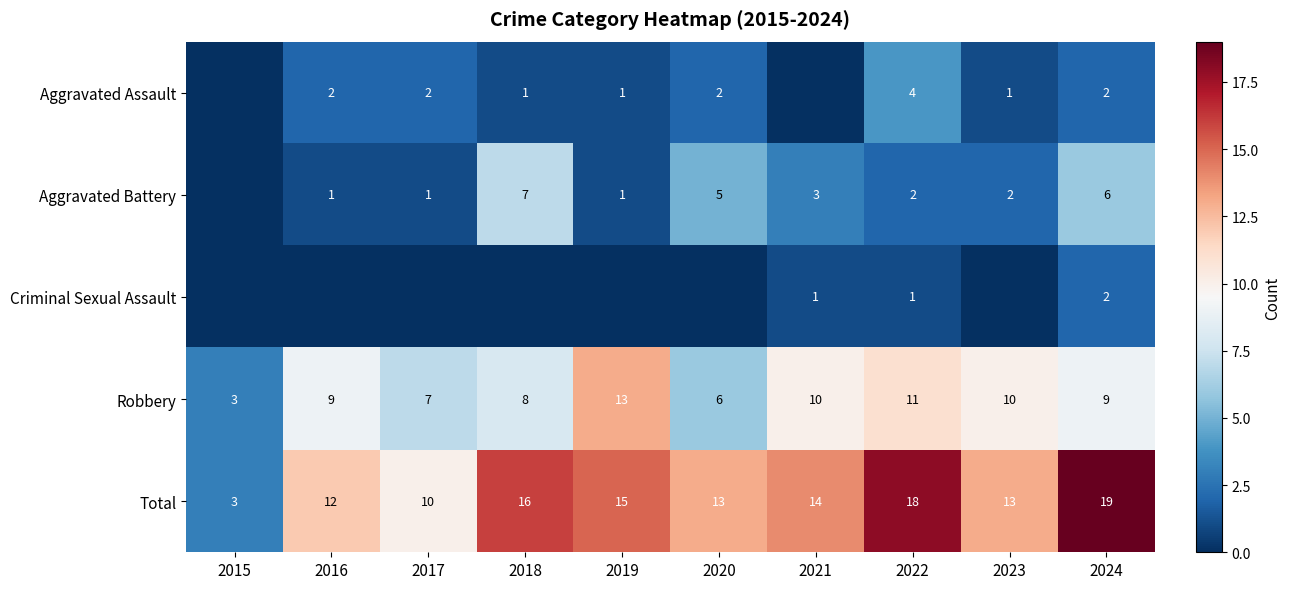

What is the total value across all series at 2017?

20